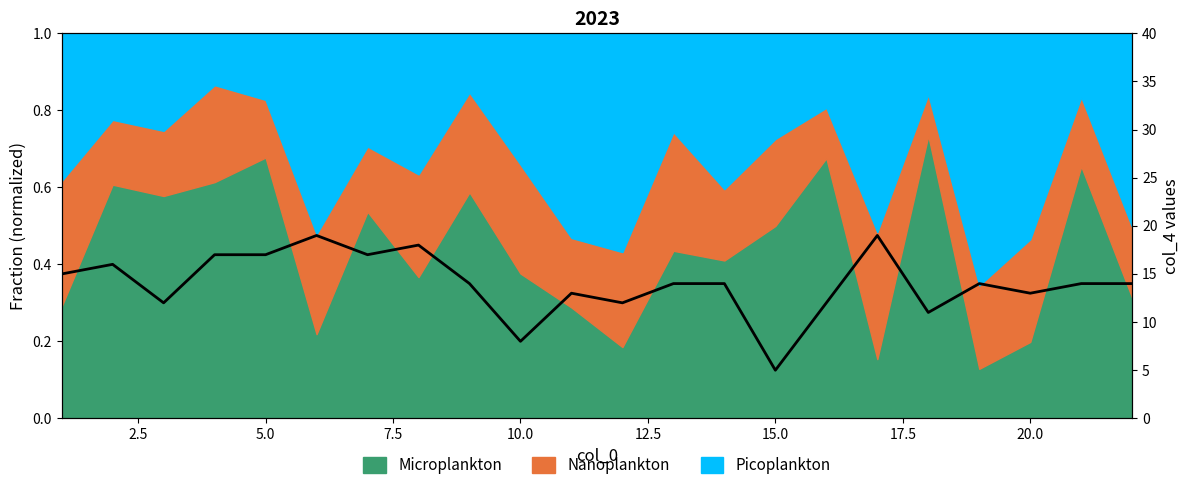

Does the chart display data point markers on the line(s)?

No